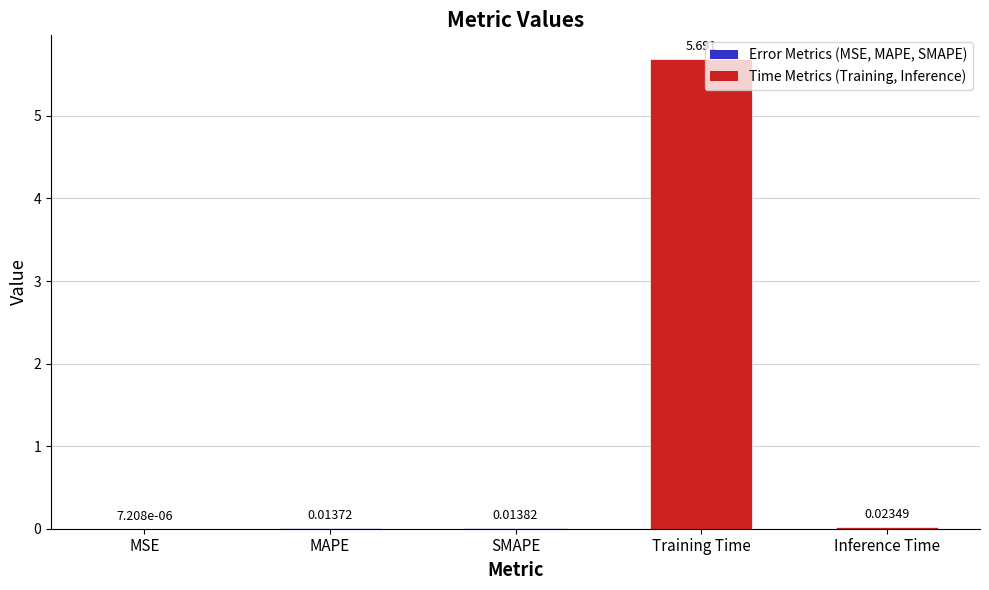

Are the bars horizontal?

No